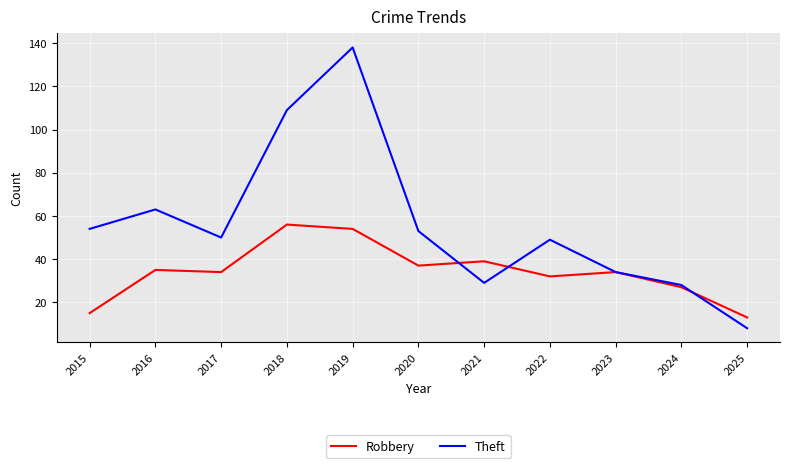

After their last crossing, which series has the higher values: Robbery or Theft?

Robbery